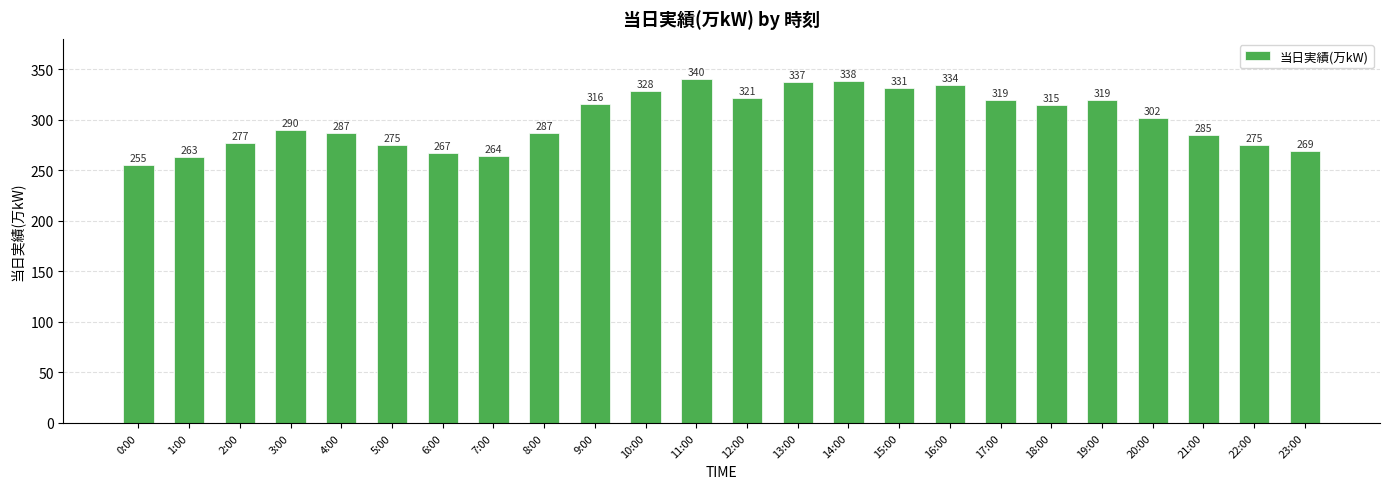

True or false: the data shows 285 at 21:00.

True